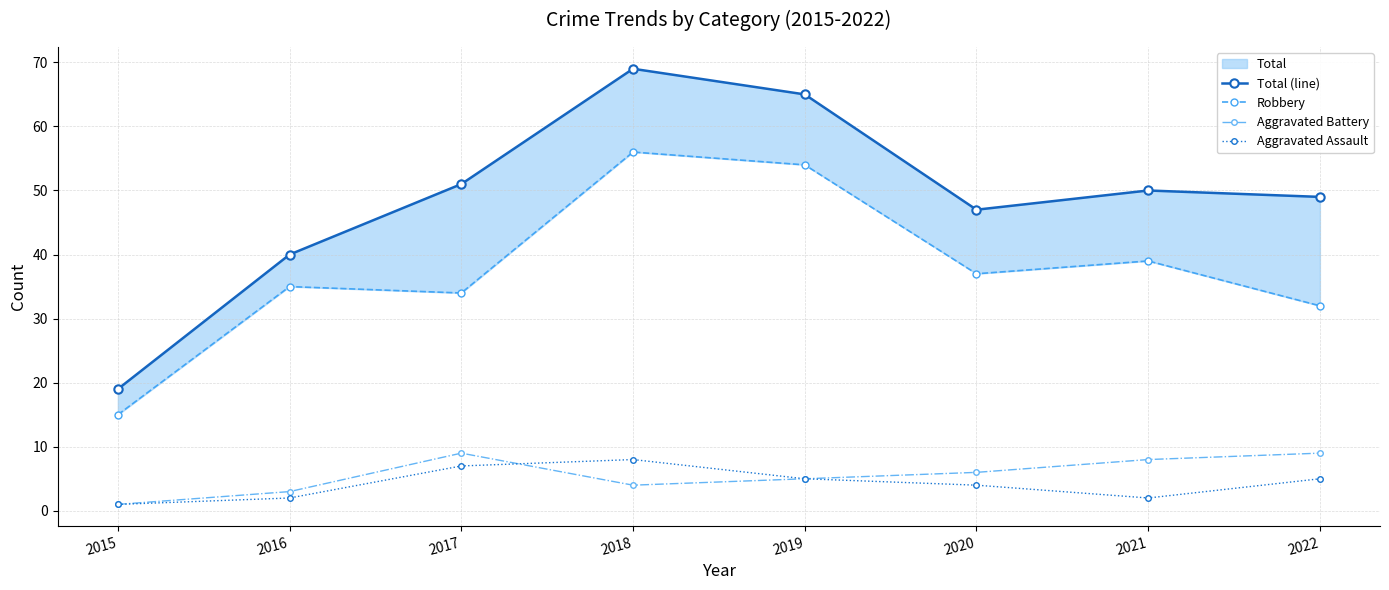

At which category is the sum across all series the highest?

2018